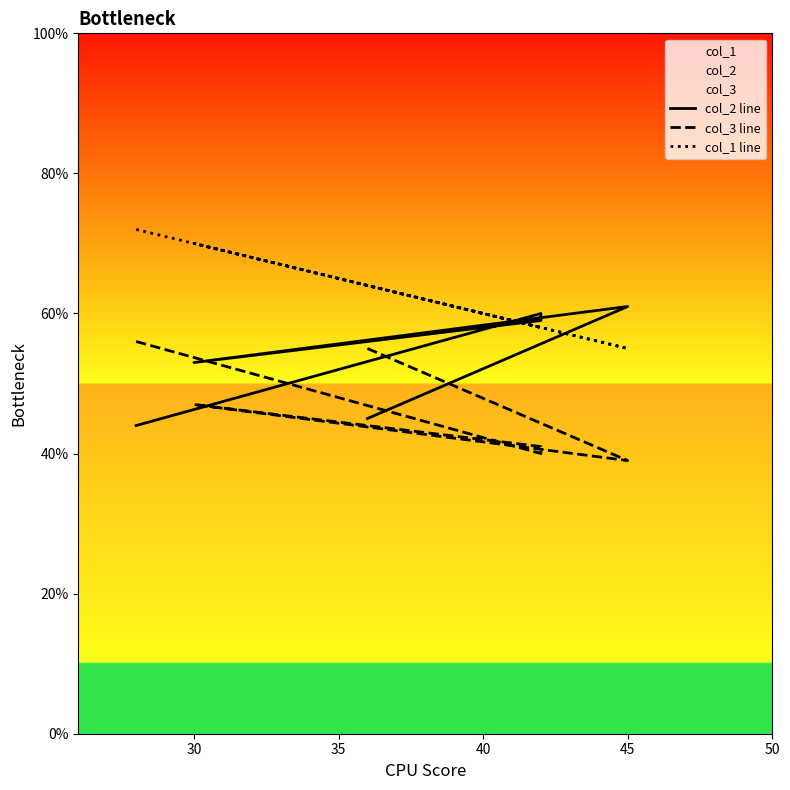

Rank the series by their maximum value, from highest to lowest.

col_1 line, col_2 line, col_3 line